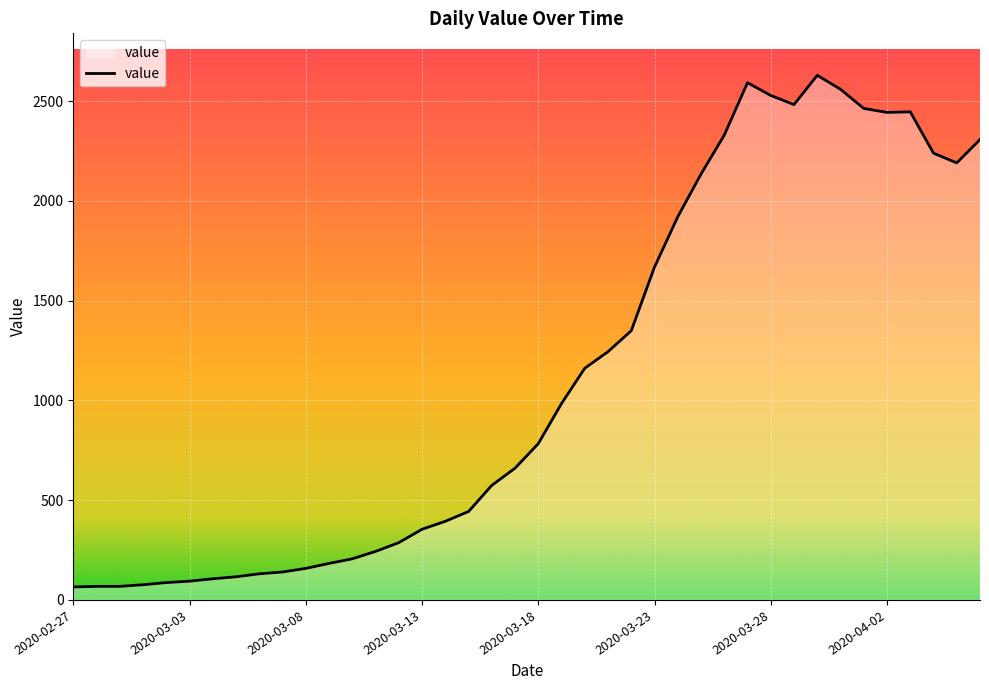

What is the smallest value displayed?

65